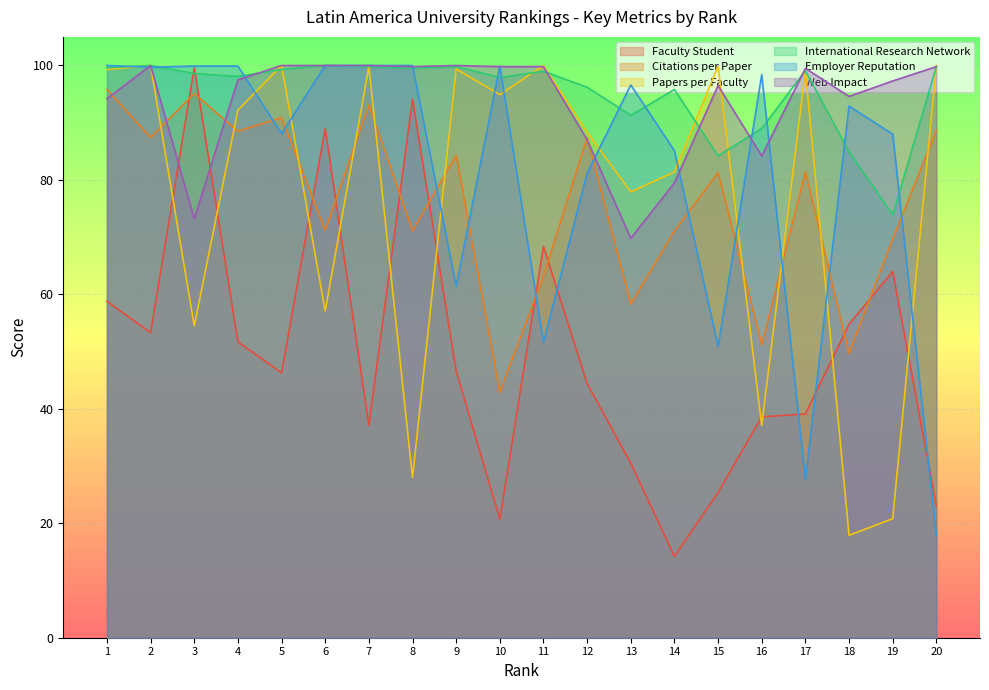

At which label does International Research Network reach its minimum?

19